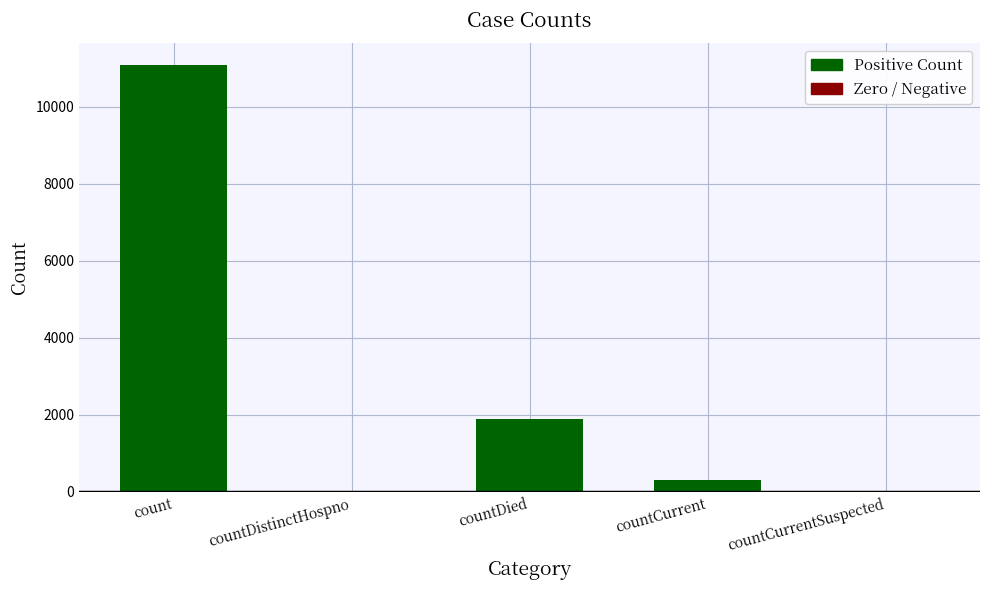

What position from the right is count?

5